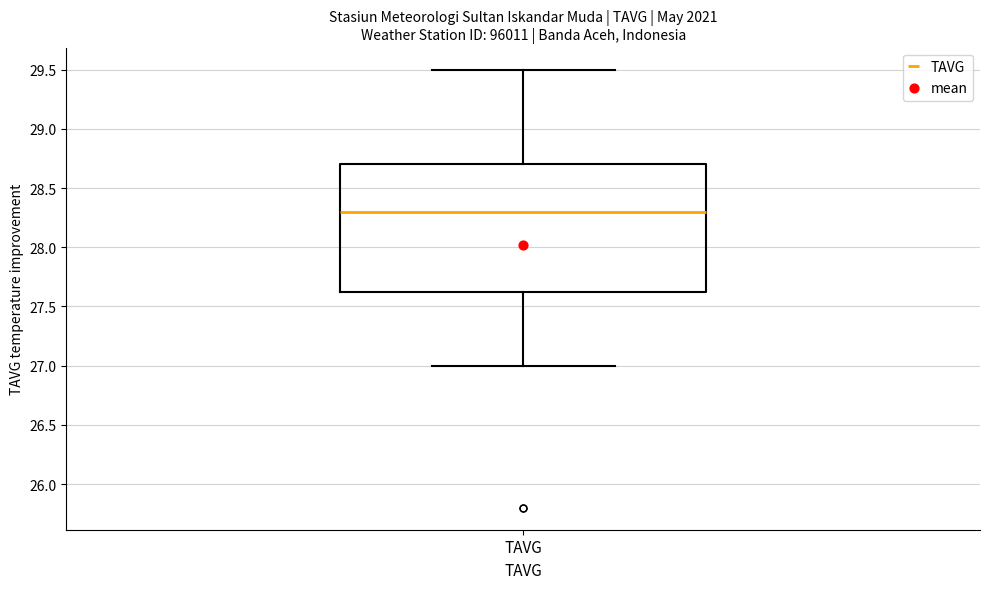

Read this box plot against the y-axis: the position of the median line, the range covered by the box, and the ends of both whiskers. The values are not printed on the chart, so give them approximately, as read against the axis.

median 28.30, box 27.65 to 28.70, whiskers 27.00 to 29.50